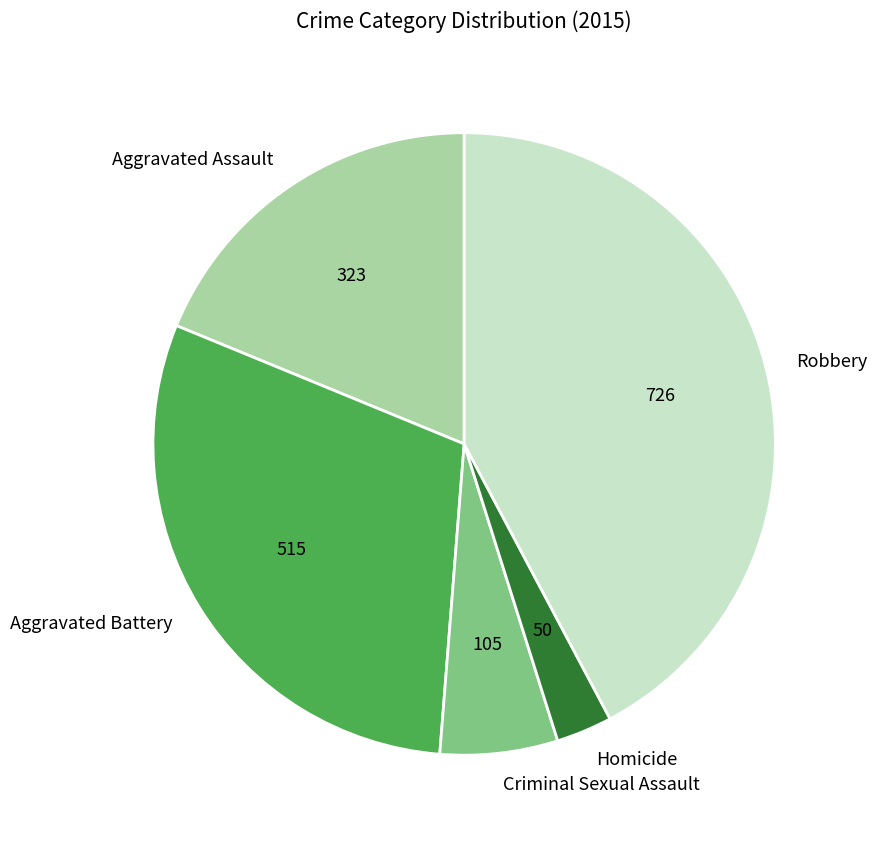

Approximately how many times larger is the value at Aggravated Assault compared to Criminal Sexual Assault?

3.1